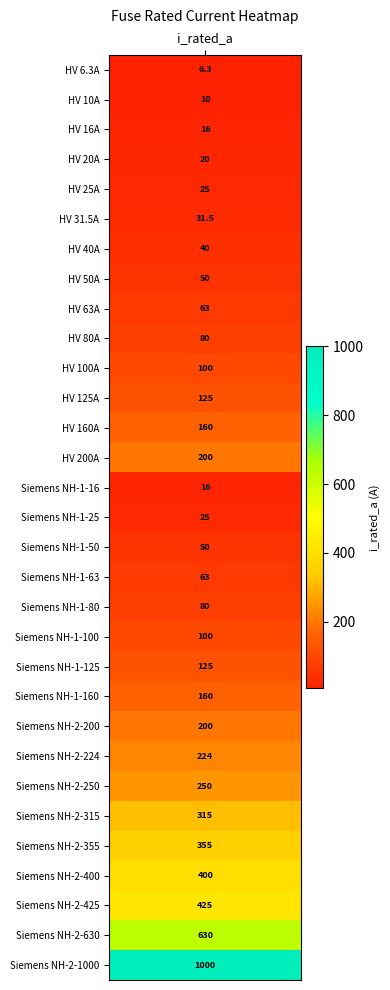

What is the ratio of the value at 4 to the value at 8?

0.4